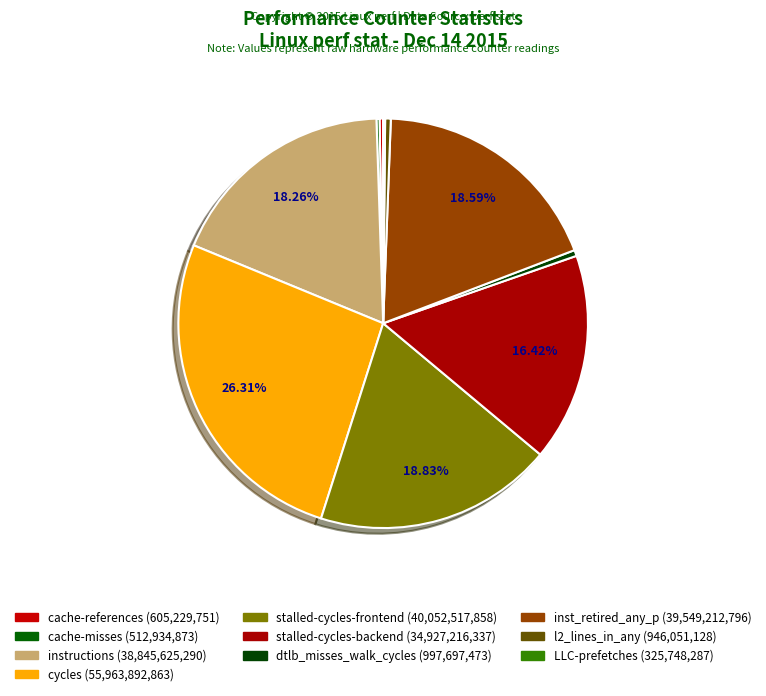

What is the largest slice in the pie chart?

cycles